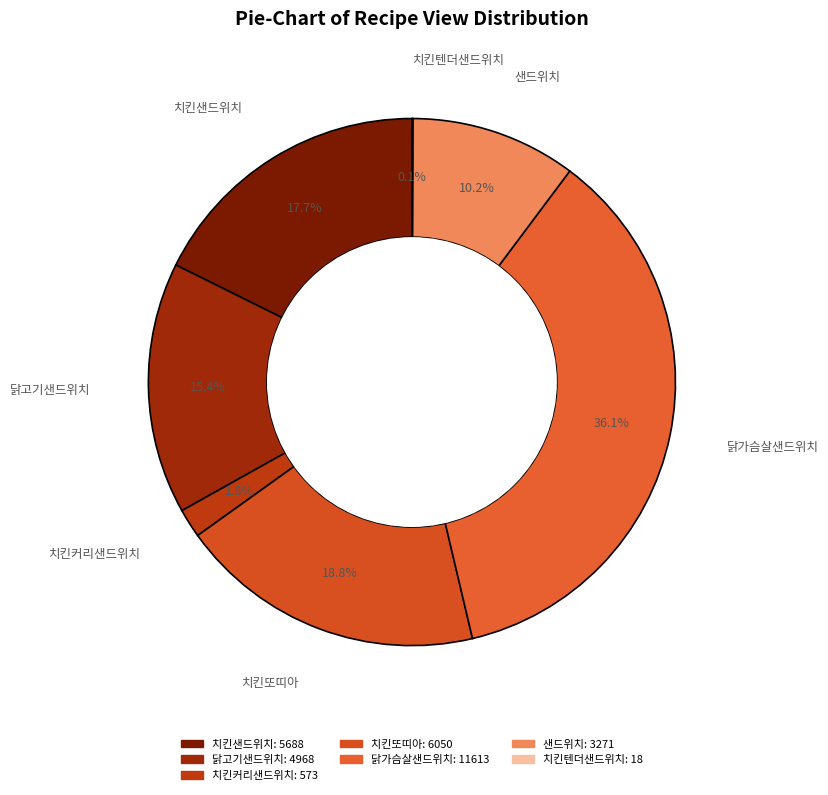

What percentage is NOT represented by 닭가슴살샌드위치?

63.9%